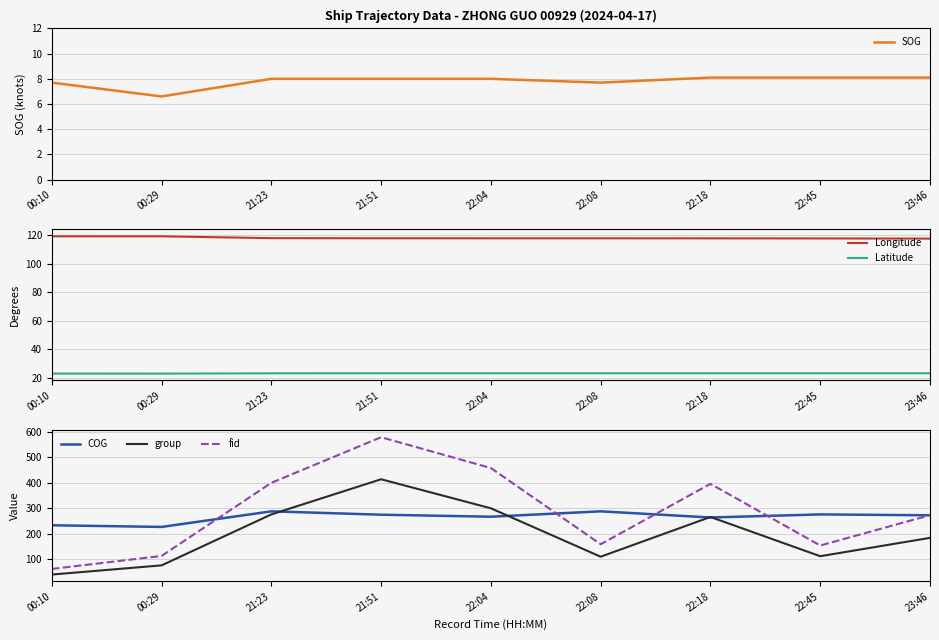

Reading left to right, what are all the values shown in this chart?

SOG: 7.7	6.6	8.0	8.0	8.0	7.7	8.1	8.1	8.1
Longitude: 119.0	119.0	117.7	117.7	117.6	117.6	117.6	117.5	117.4
Latitude: 23.1	23.1	23.3	23.3	23.3	23.3	23.3	23.3	23.3
COG: 232.4	225.9	287.1	273.9	266.0	287.1	263.0	275.0	271.6
group: 39.0	75.0	275.0	413.0	299.0	109.0	265.0	111.0	183.0
fid: 61.0	112.0	399.0	578.0	457.0	158.0	395.0	153.0	272.0